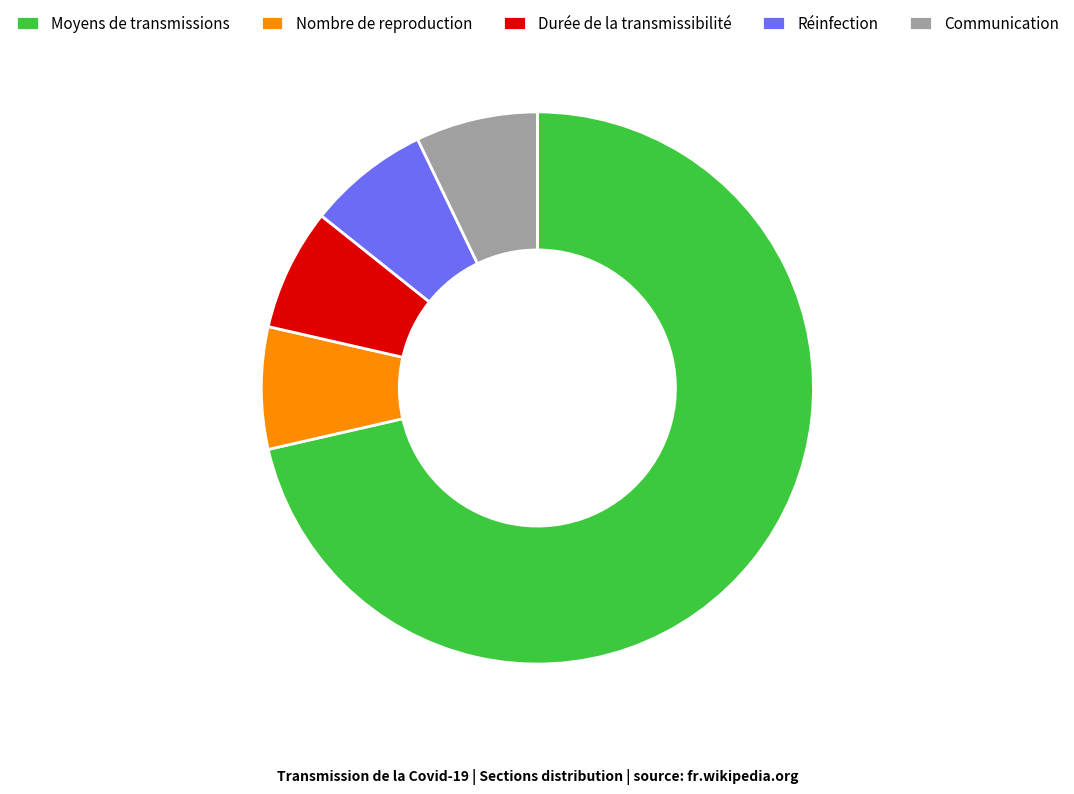

True or false: Communication accounts for 7% of the total.

True